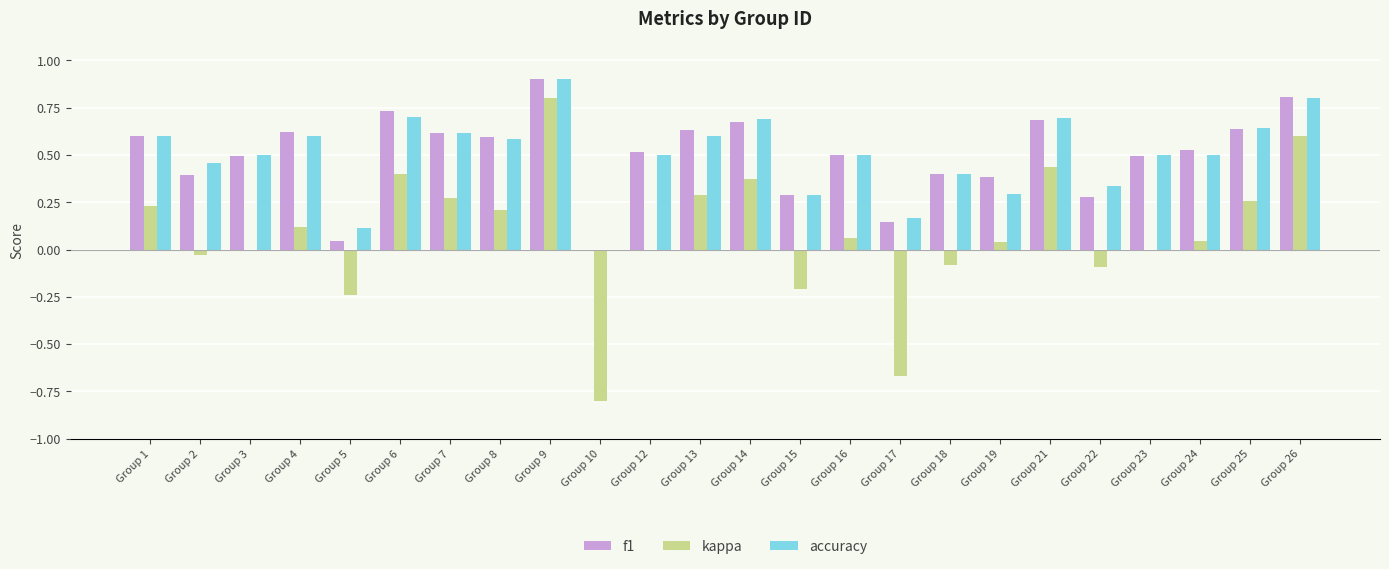

Is the value of accuracy at Group 3 greater than the value of kappa at Group 8?

Yes